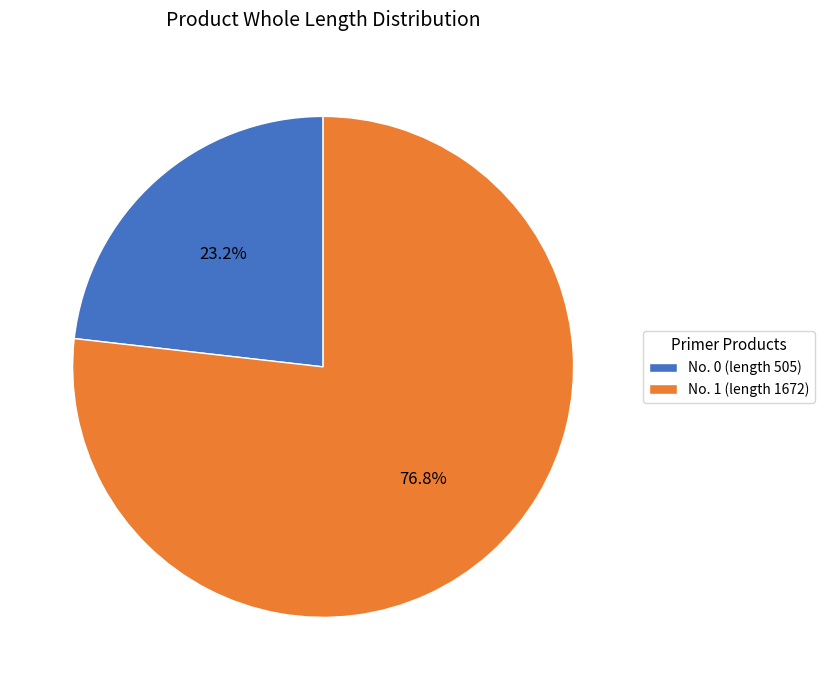

Which category has the biggest portion of the pie?

No. 1 (length 1672)